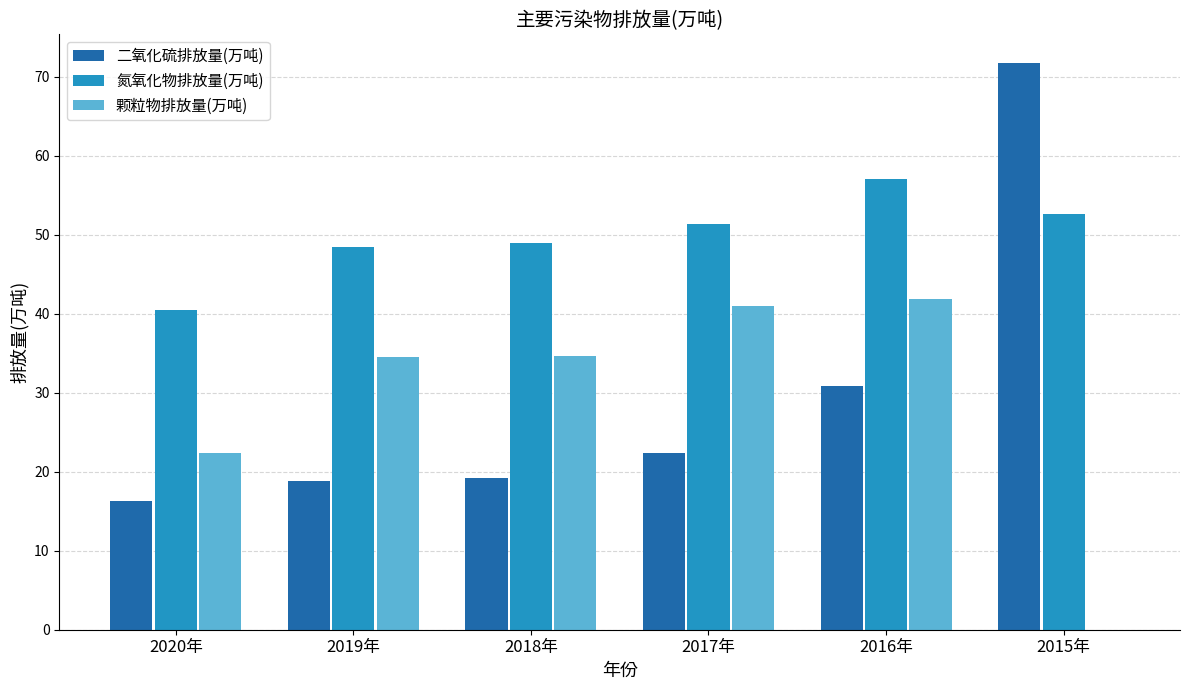

Is the value of 氮氧化物排放量(万吨) at 2015年 greater than the value of 颗粒物排放量(万吨) at 2018年?

Yes